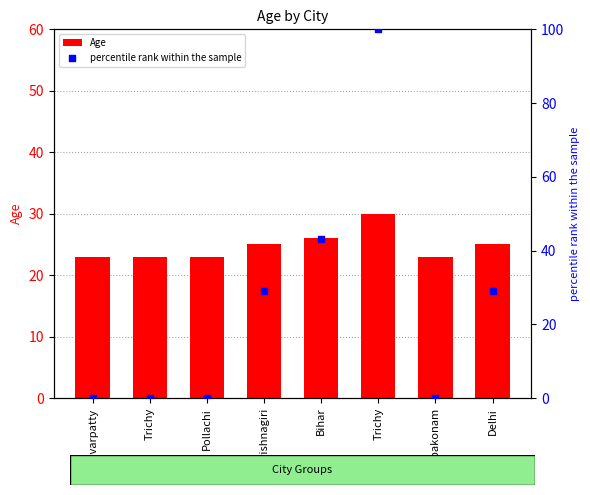

At how many categories does at least one series exceed 11?

8